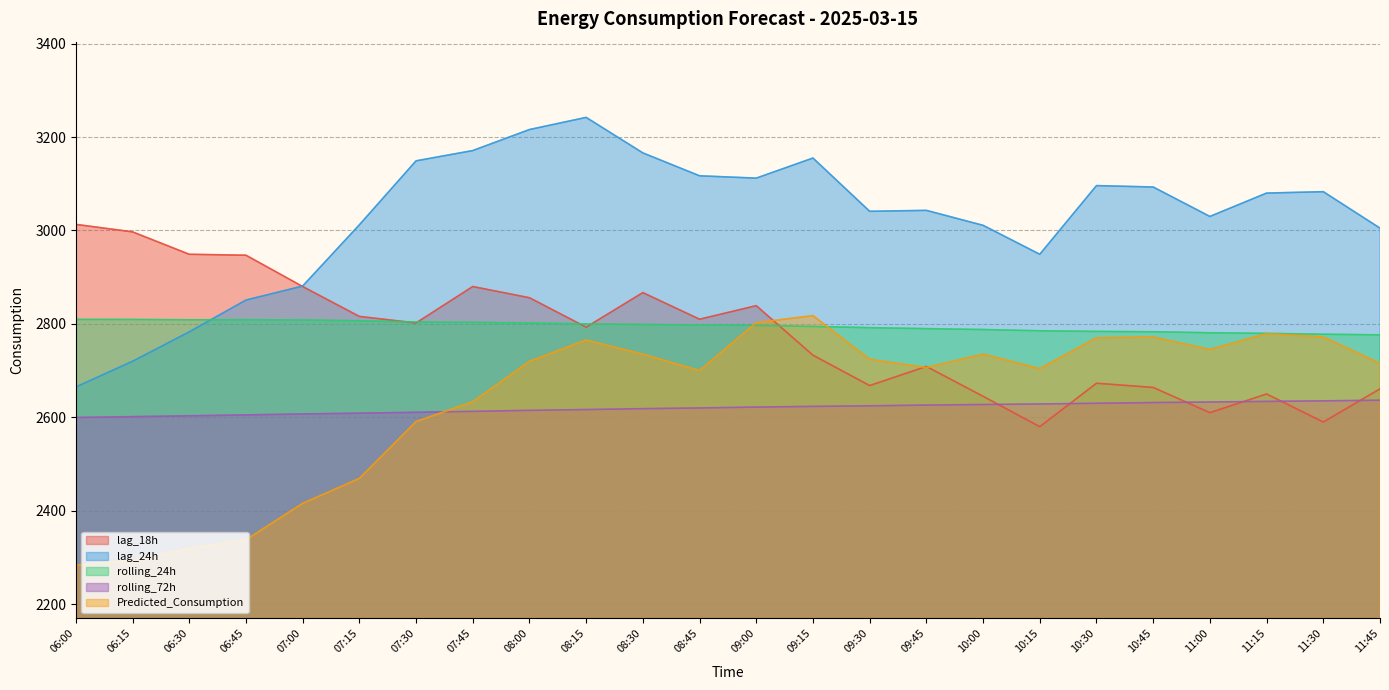

What is the value of the rolling_24h point at the 17th from the left?

2787.9